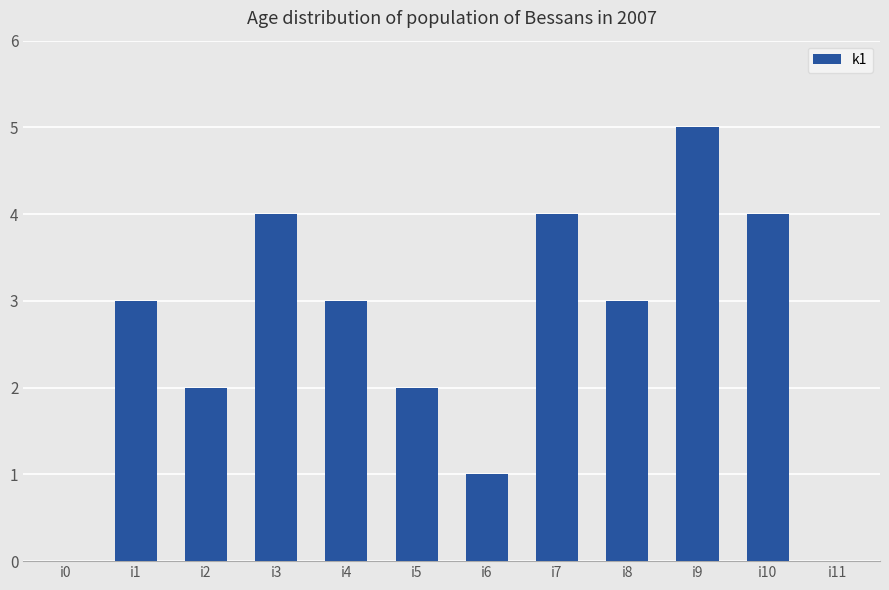

True or false: the data shows 1 at i6.

True